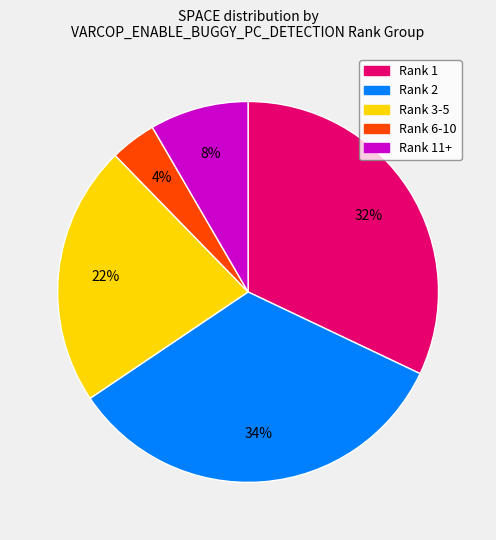

How many slices are in this pie chart?

5